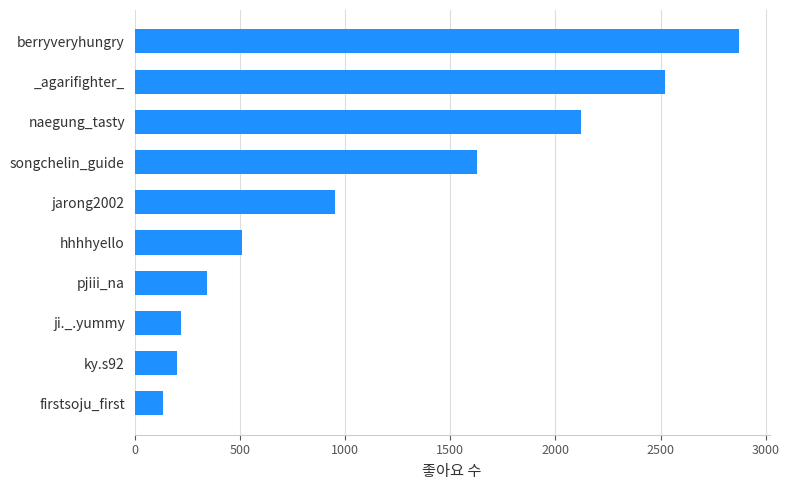

Which label corresponds to the smallest value in the chart?

firstsoju_first